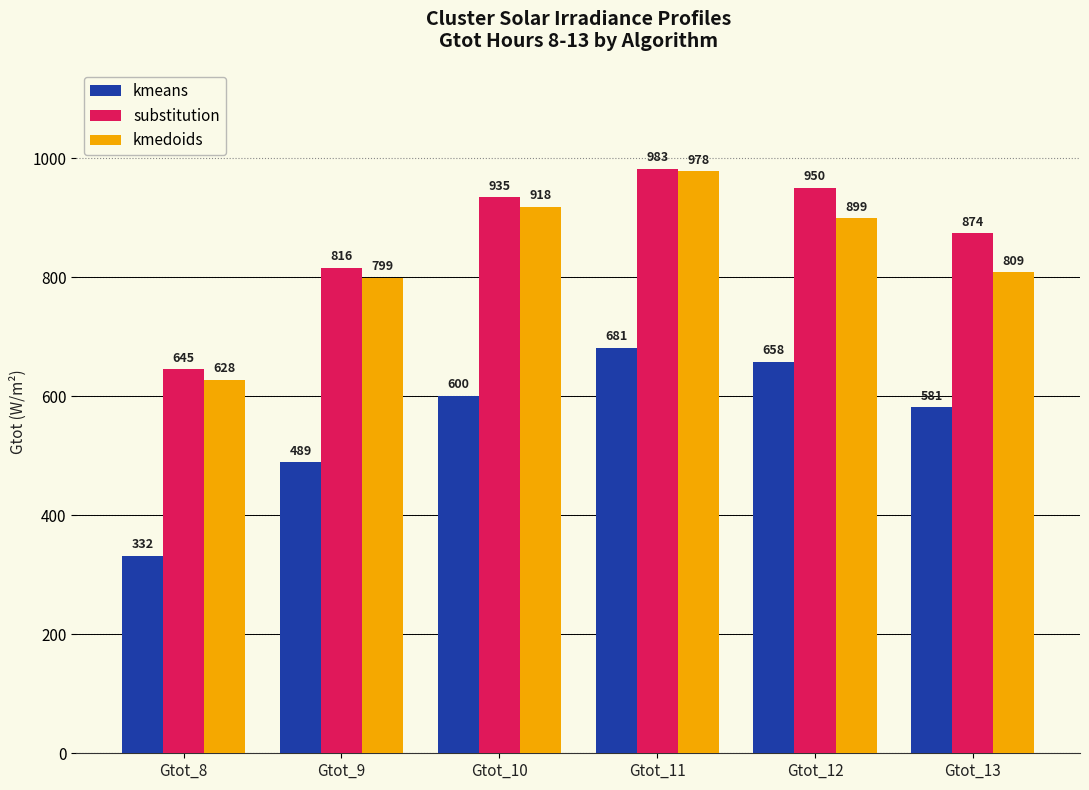

Where does the kmedoids series first go above 899?

Gtot_10